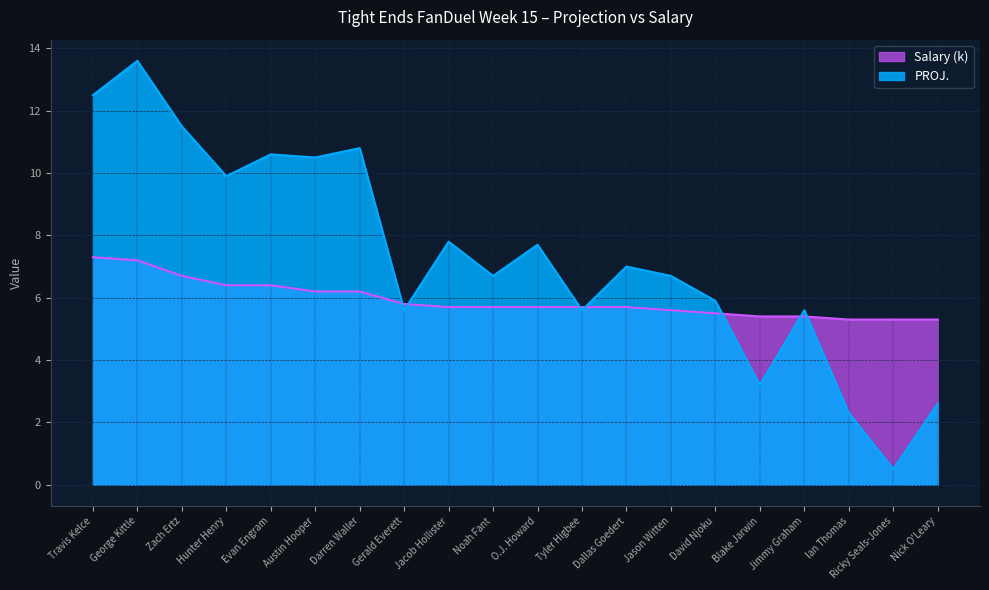

The Salary series shows 2.1 at Zach Ertz. True or false?

False